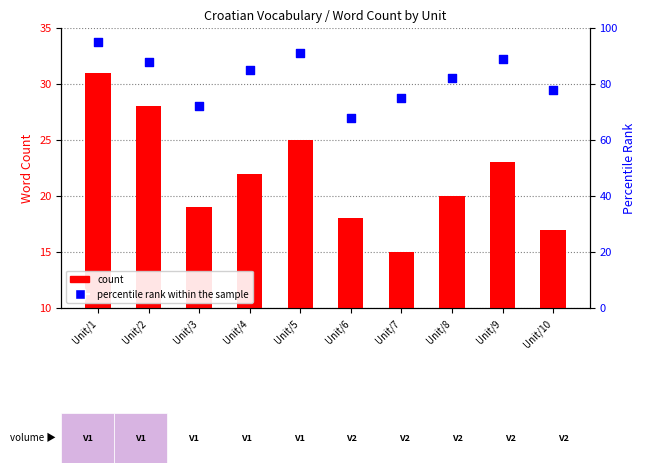

Which series reaches the maximum Y coordinate?

percentile rank within the sample